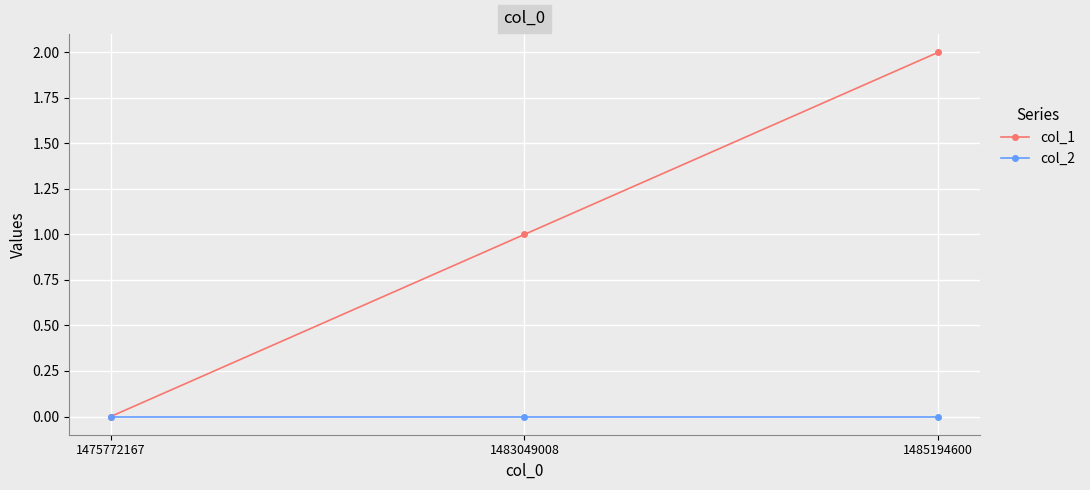

Reading left to right, what are all the values shown in this chart?

col_1: 0	1	2
col_2: 0	0	0